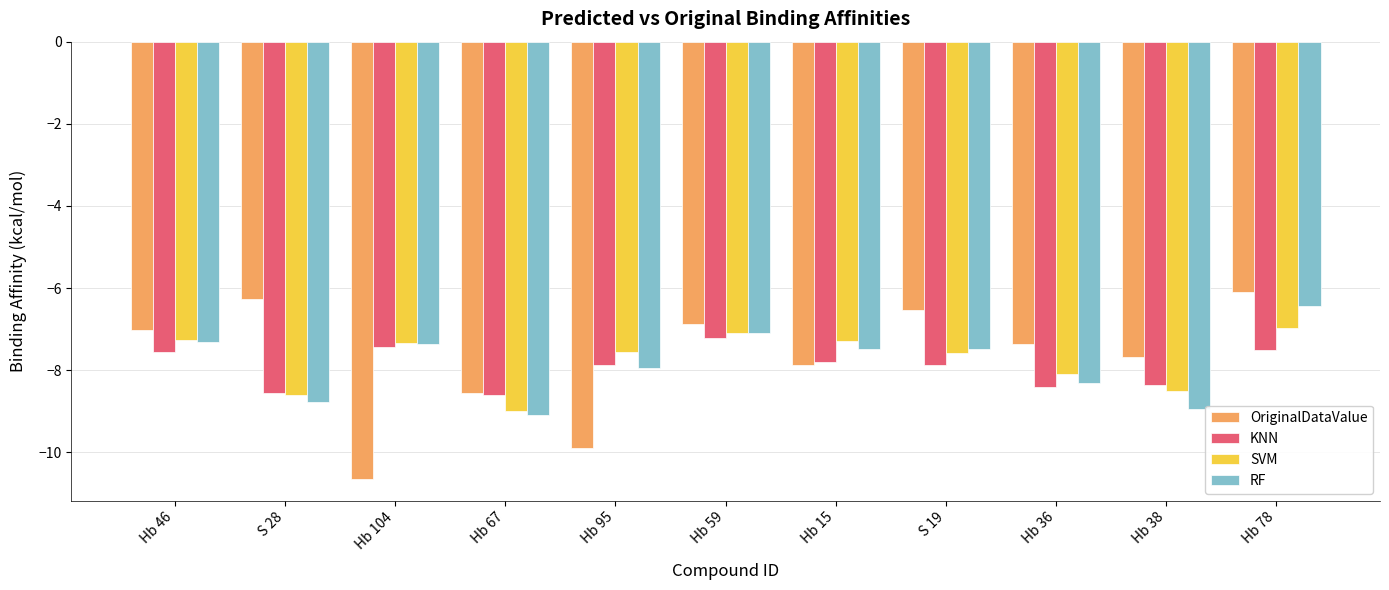

What is the approximate value of RF at Hb 38?

-8.9